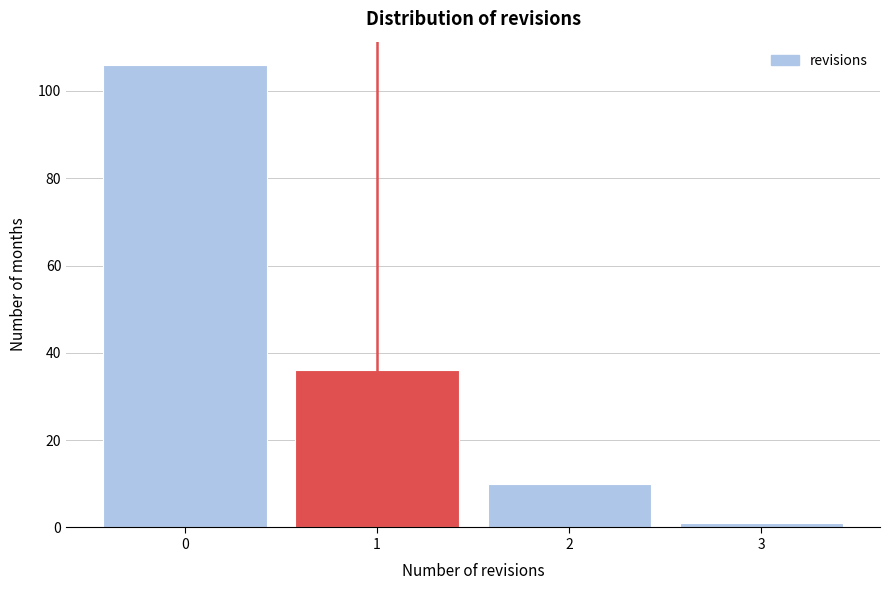

Which range on the x-axis has the tallest bar?

-0.5 to 0.5